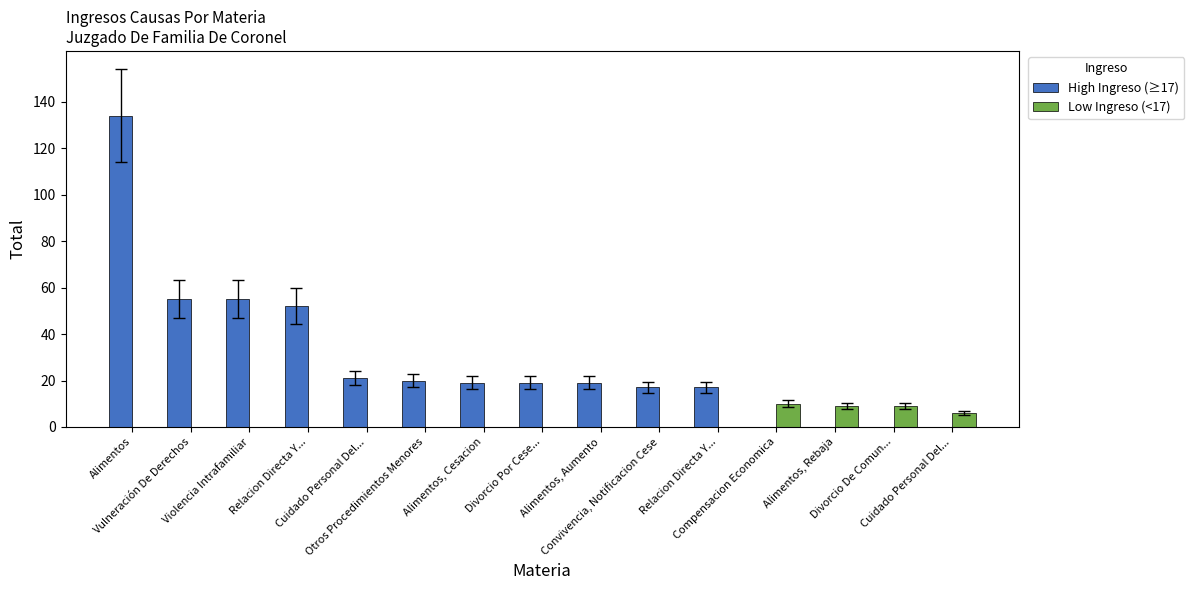

What is the difference between the maximum and minimum values in the Low Ingreso (<17) series?

10